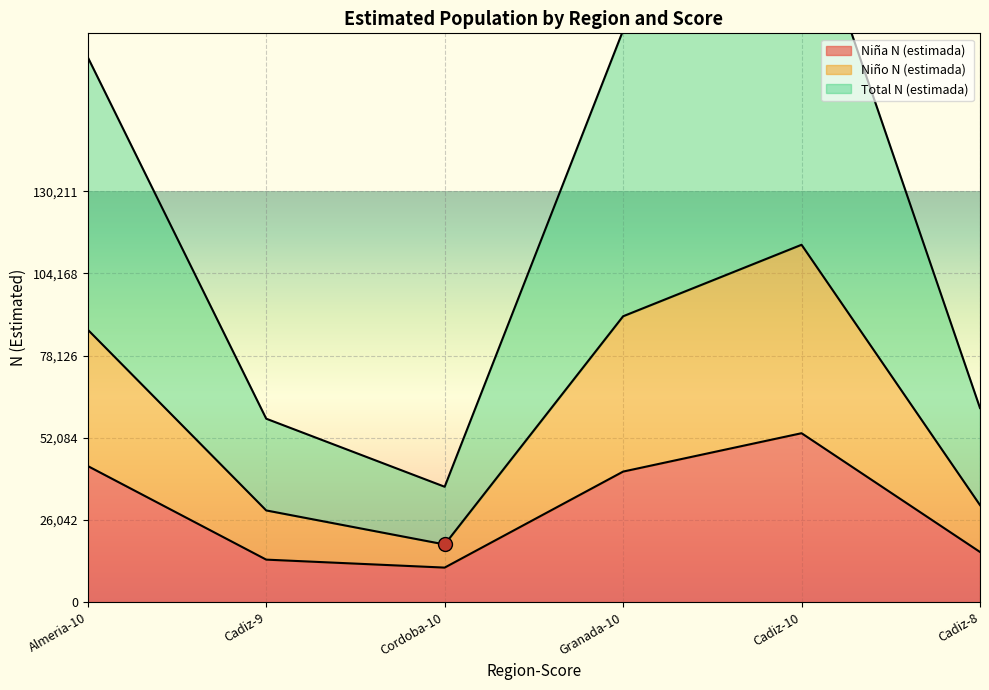

Does the chart display data point markers on the line(s)?

No